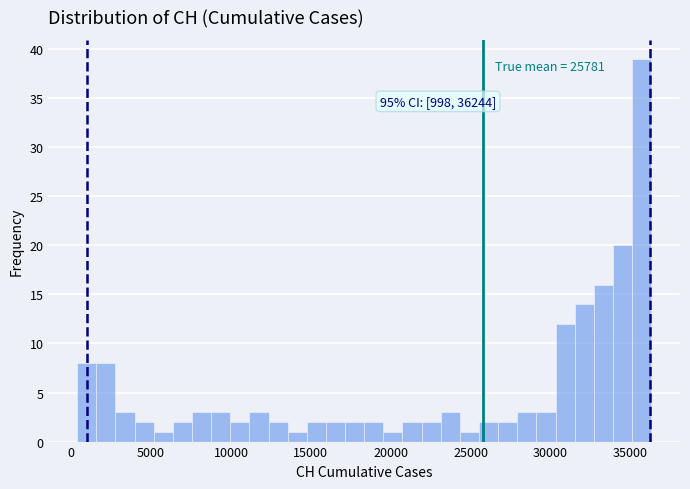

Around what value on the x-axis is the tallest bar? Give the approximate position of its centre, as read against the axis.

35500